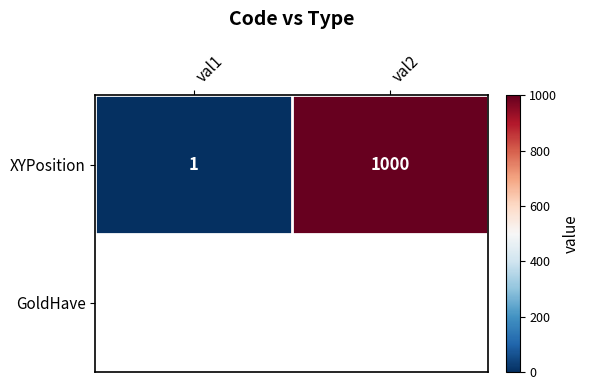

What is the average value?

500